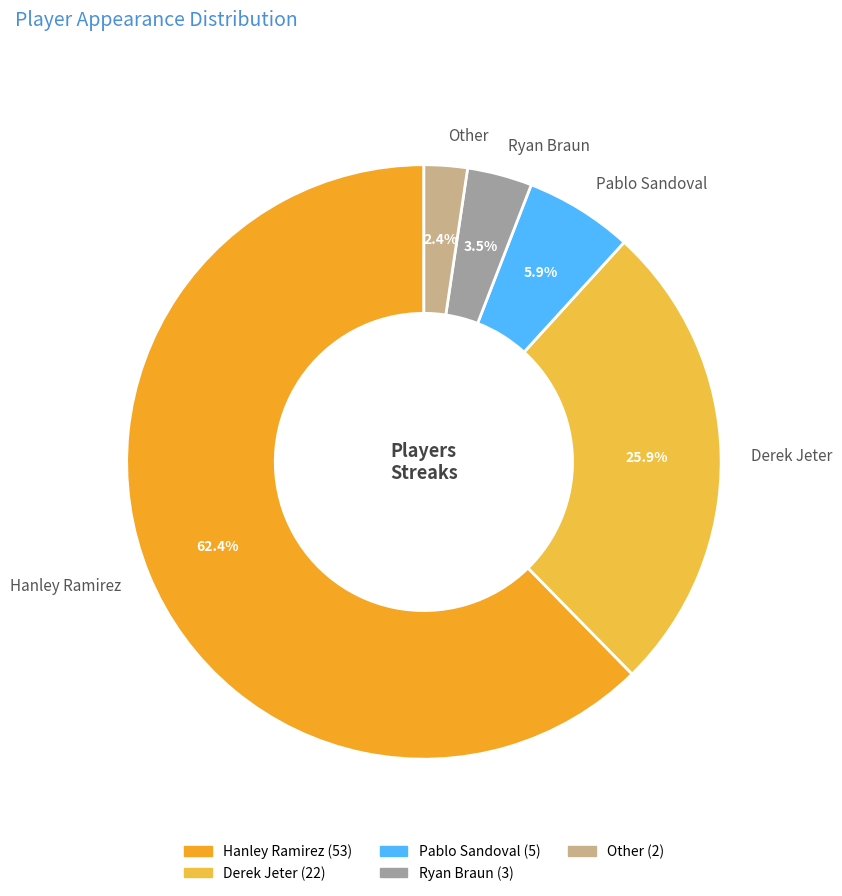

How much of the chart is everything except Pablo Sandoval?

94.1%